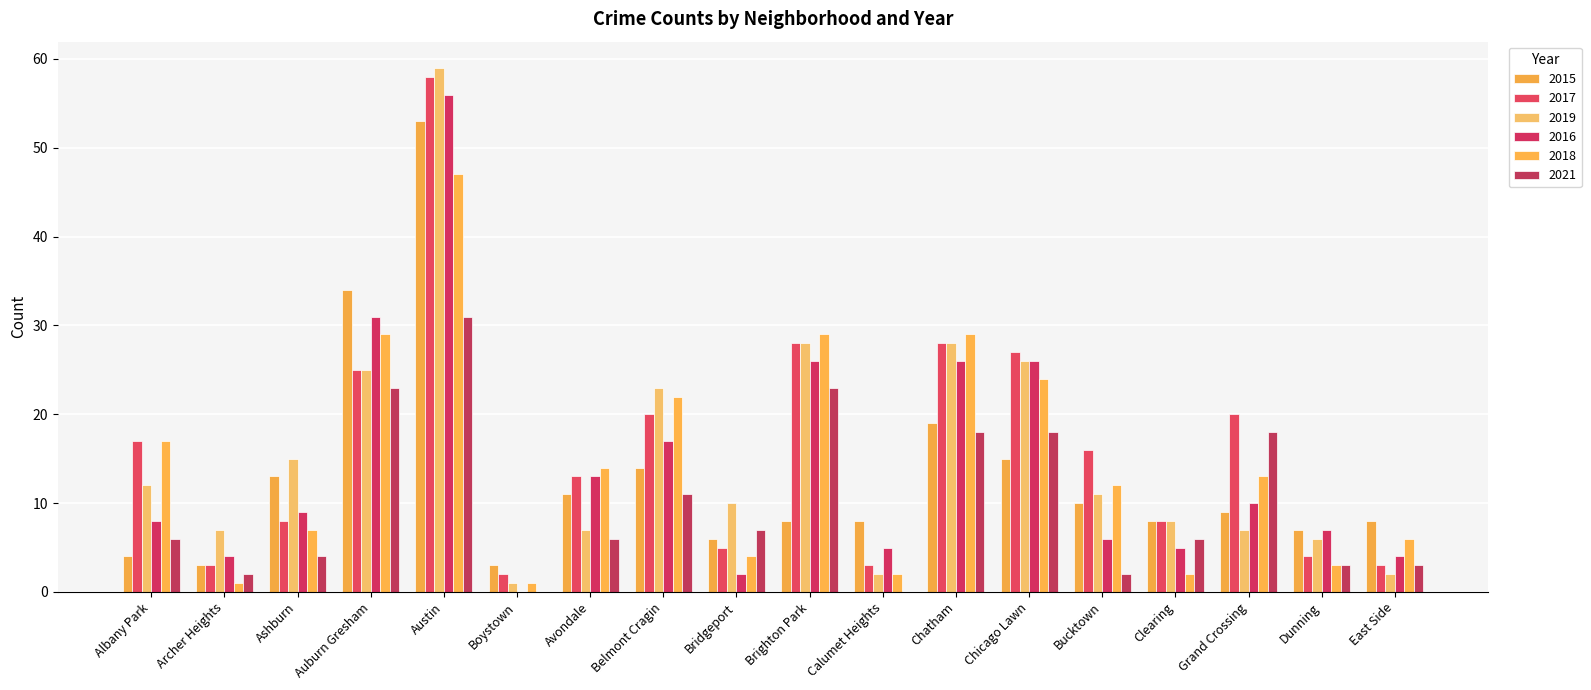

How many series are shown in this chart?

6